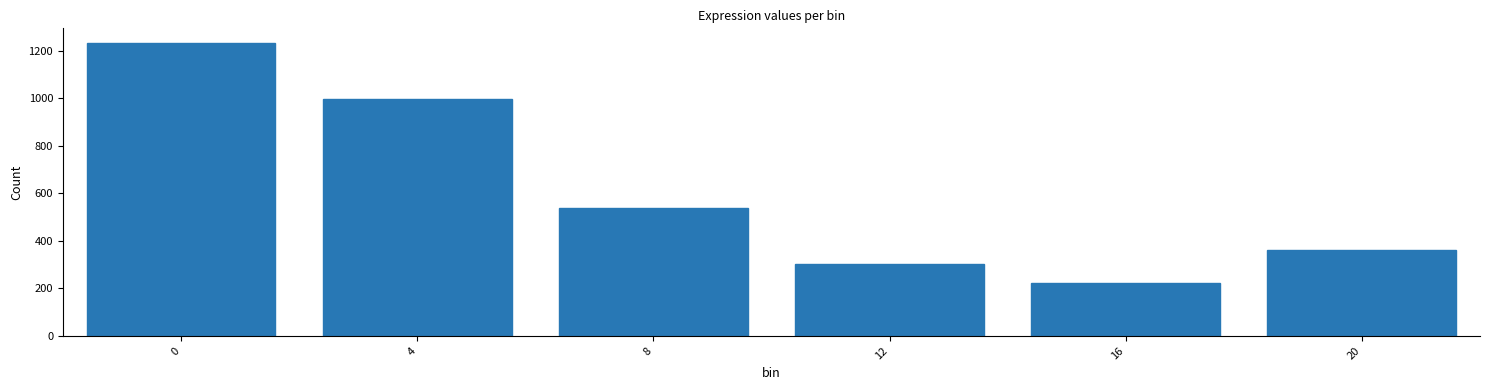

What is the change in value from 8 to 12?

-235.3